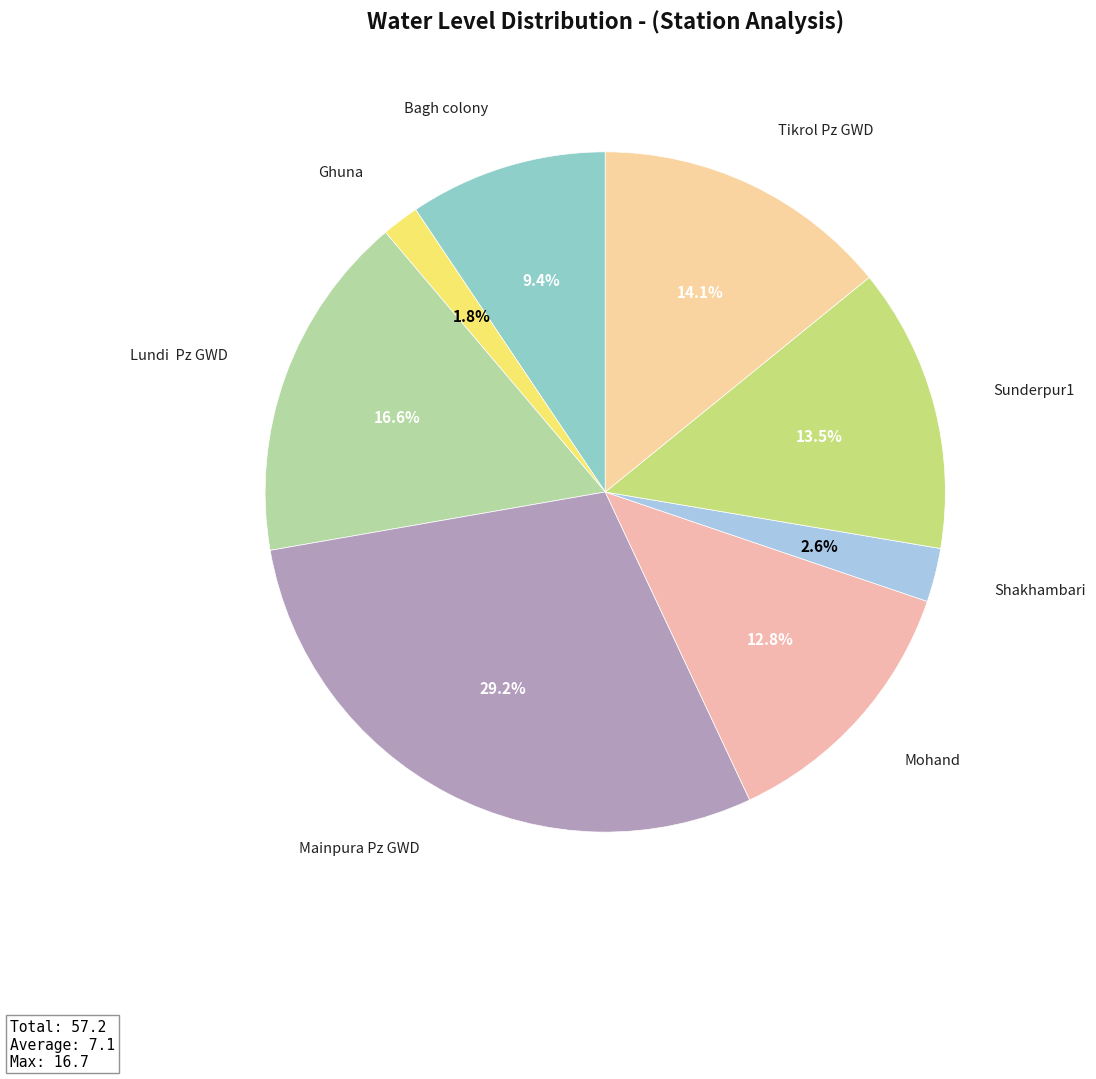

Which has a higher value, Shakhambari or Tikrol Pz GWD?

Tikrol Pz GWD